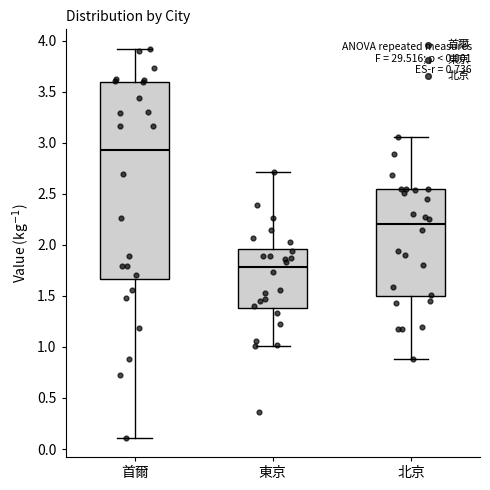

Reading left to right, read every box against the y-axis: the position of its median line, the range the box covers, and the ends of its whiskers. The values are not printed on the chart, so give them approximately, as read against the axis.

首爾: median 2.95, box 1.65 to 3.60, whiskers 0.10 to 3.90
東京: median 1.80, box 1.40 to 1.95, whiskers 1.00 to 2.70
北京: median 2.20, box 1.50 to 2.55, whiskers 0.90 to 3.05